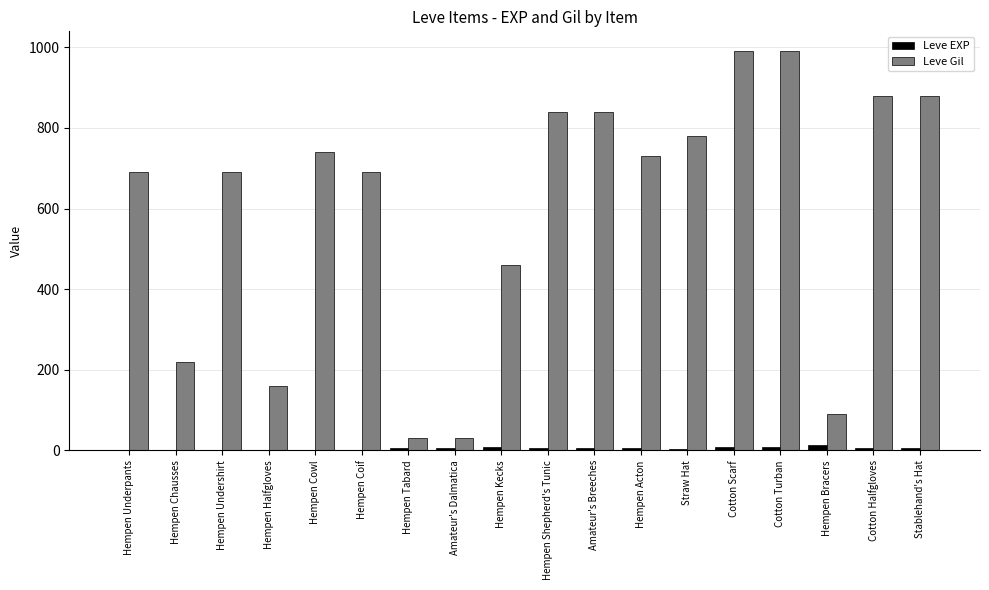

At which label does Leve Gil first exceed 730?

Hempen Cowl